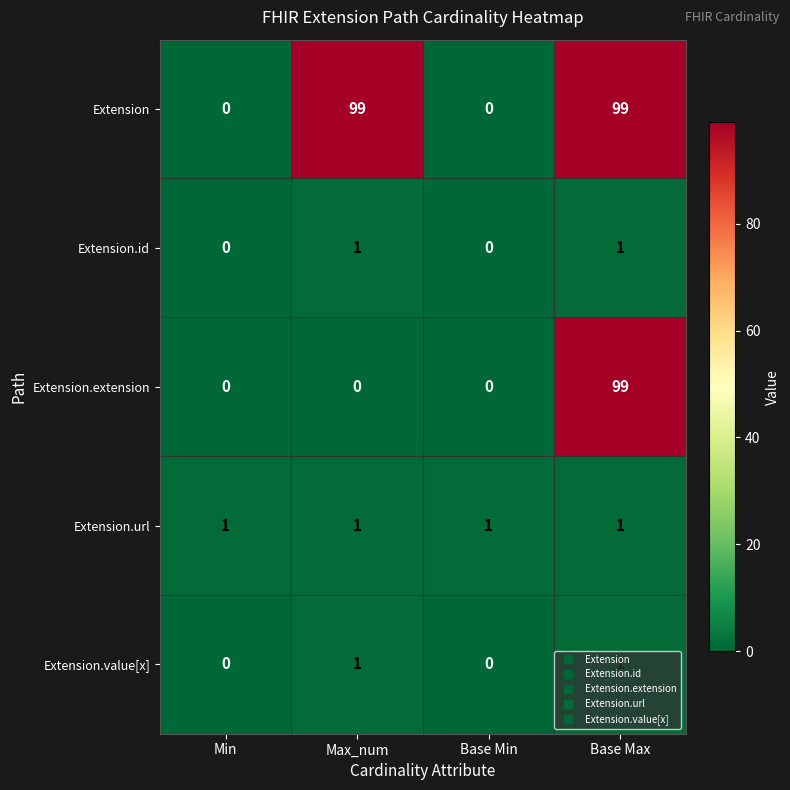

Which series changed the most between Min and Max_num?

Extension